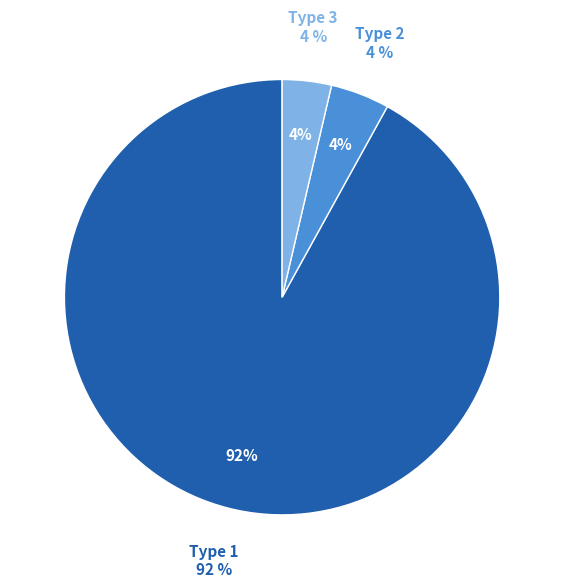

How many slices are in this pie chart?

3